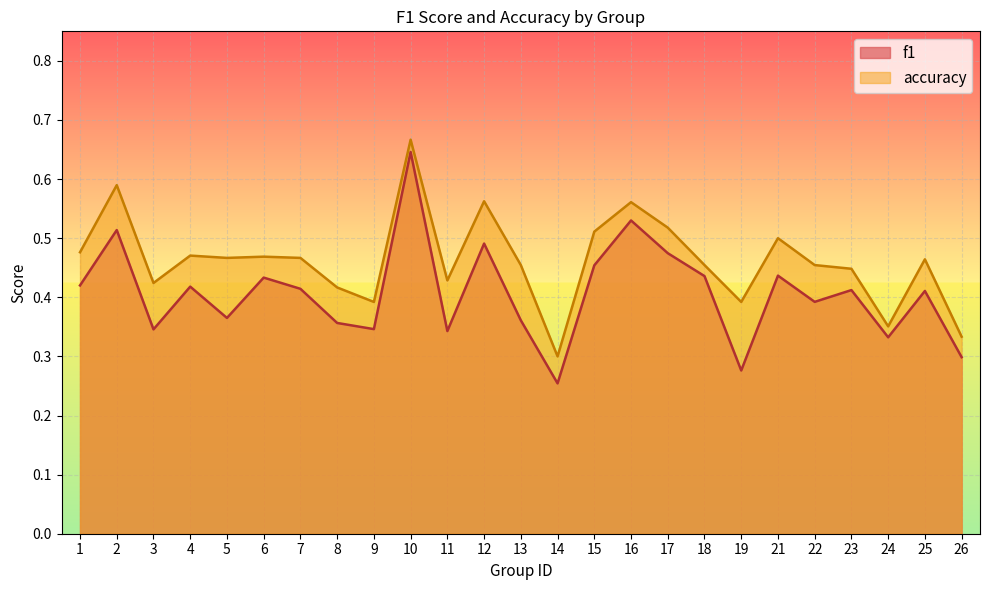

Is the value of accuracy at 2 greater than the value of f1 at 25?

Yes